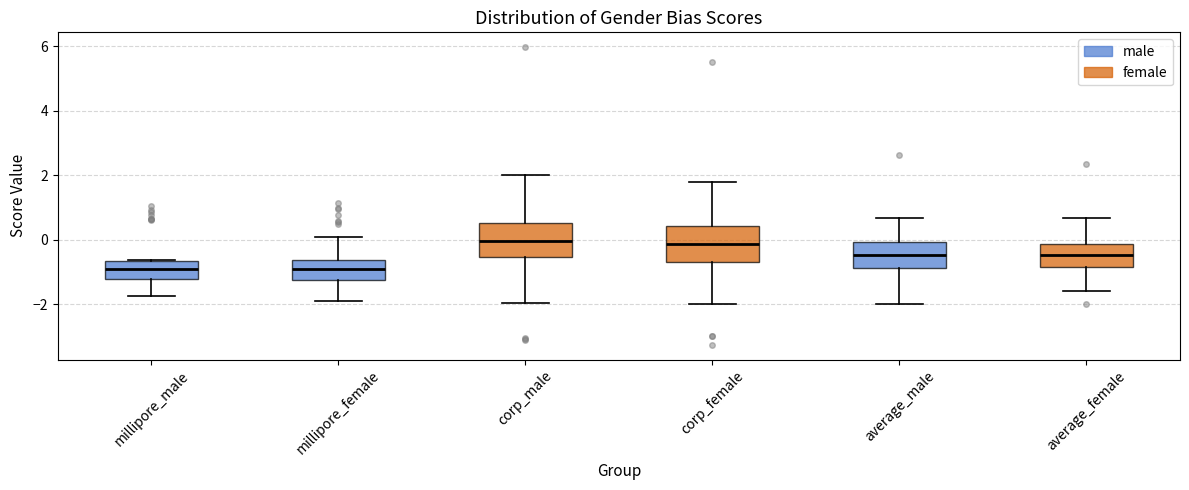

Reading left to right, read every box against the y-axis: the position of its median line, the range the box covers, and the ends of its whiskers. The values are not printed on the chart, so give them approximately, as read against the axis.

millipore_male: median -1.0, box -1.2 to -0.6, whiskers -1.8 to -0.6
millipore_female: median -1.0, box -1.2 to -0.6, whiskers -2.0 to 0.0
corp_male: median 0.0, box -0.6 to 0.6, whiskers -2.0 to 2.0
corp_female: median -0.2, box -0.6 to 0.4, whiskers -2.0 to 1.8
average_male: median -0.4, box -0.8 to 0.0, whiskers -2.0 to 0.6
average_female: median -0.4, box -0.8 to -0.2, whiskers -1.6 to 0.6